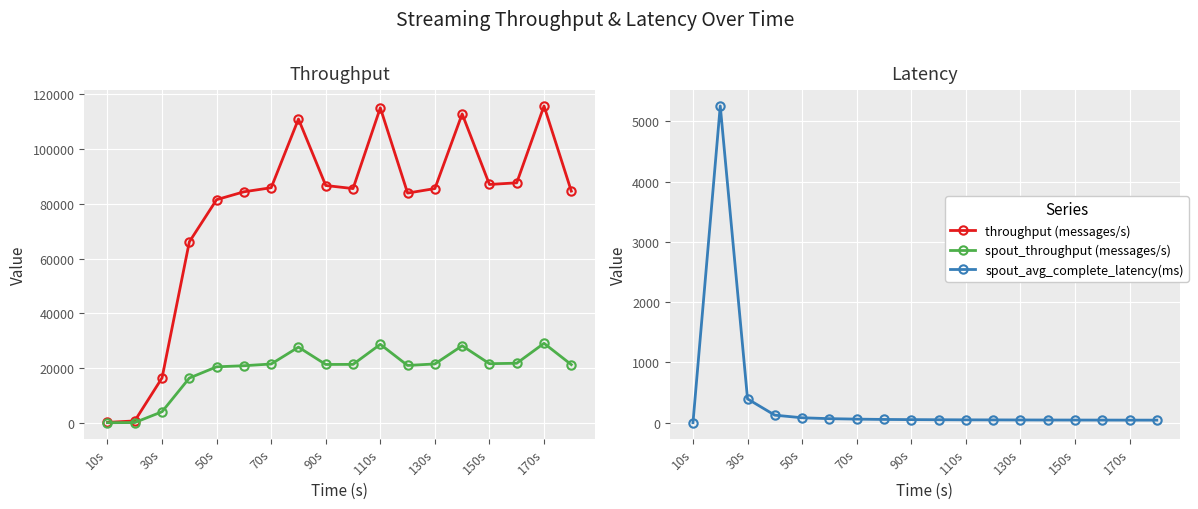

How many data points in throughput (messages/s) are less than 85609?

9